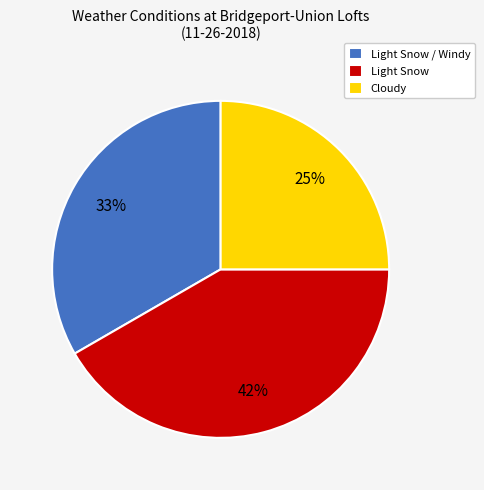

Count the number of slices in the pie.

3